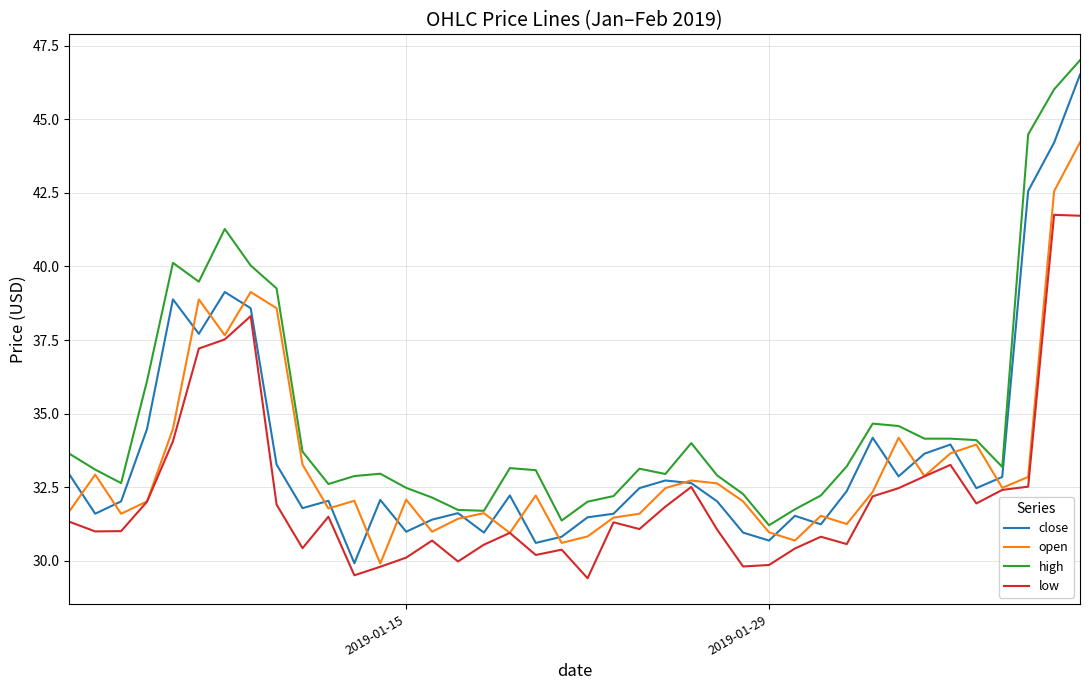

What is the maximum value for close?

46.5